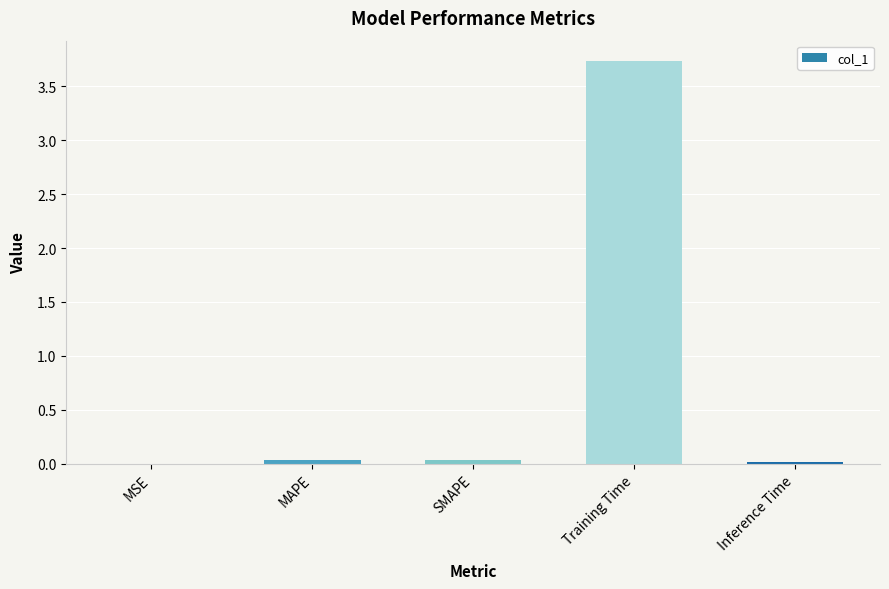

What is the sum of all values?

3.8